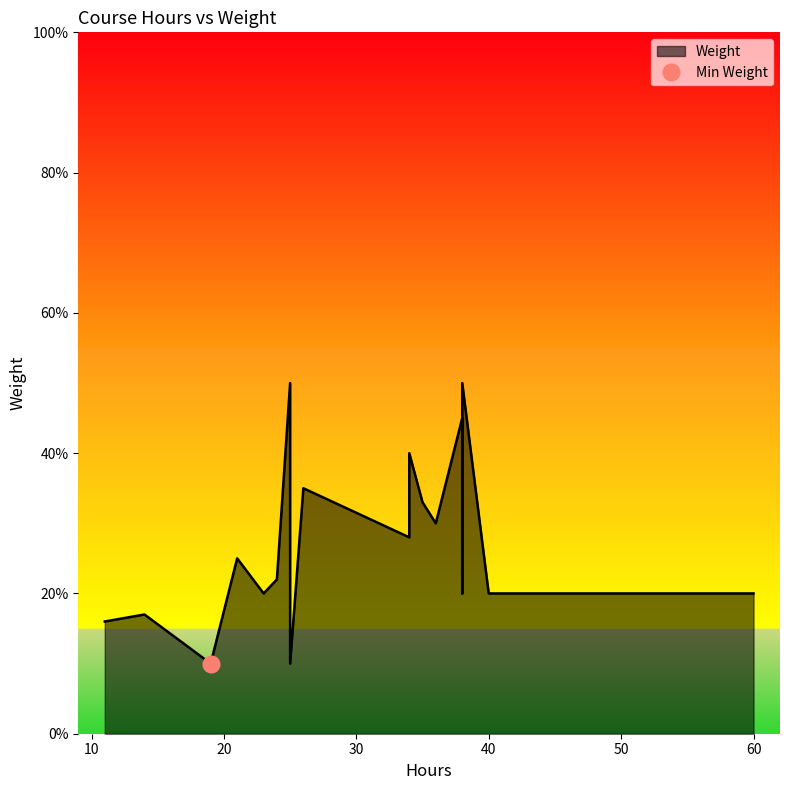

What is the average value?

0.3